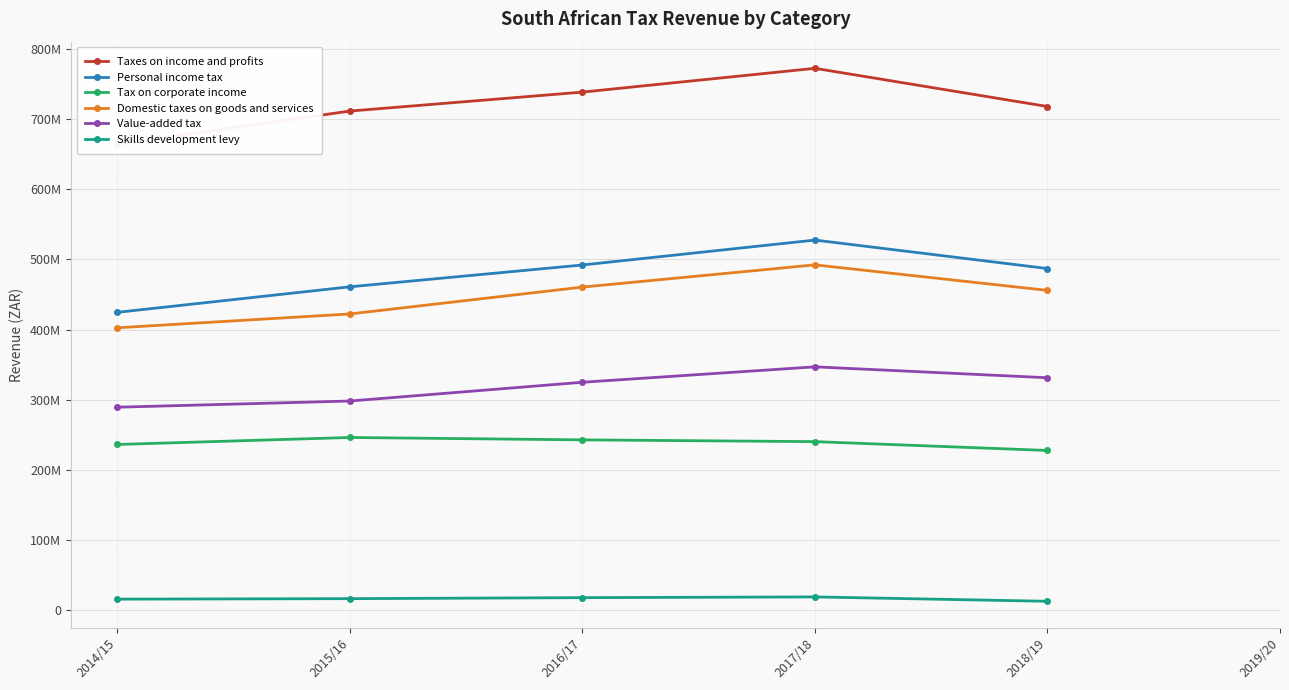

In Domestic taxes on goods and services, how many points are higher than both neighbors (excluding endpoints)?

1